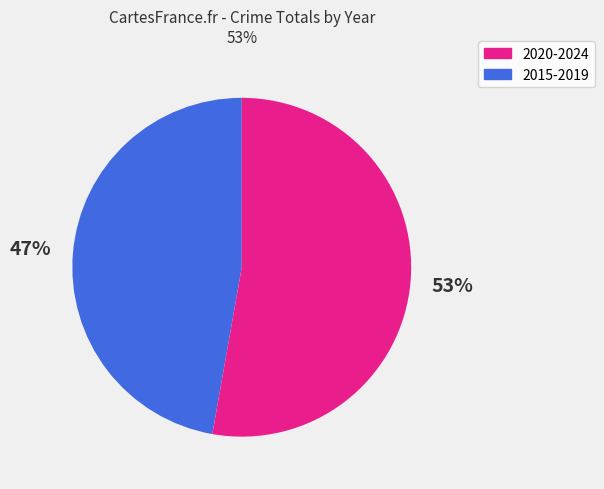

To the nearest percent, what is the difference between the largest and smallest slice percentages?

6%